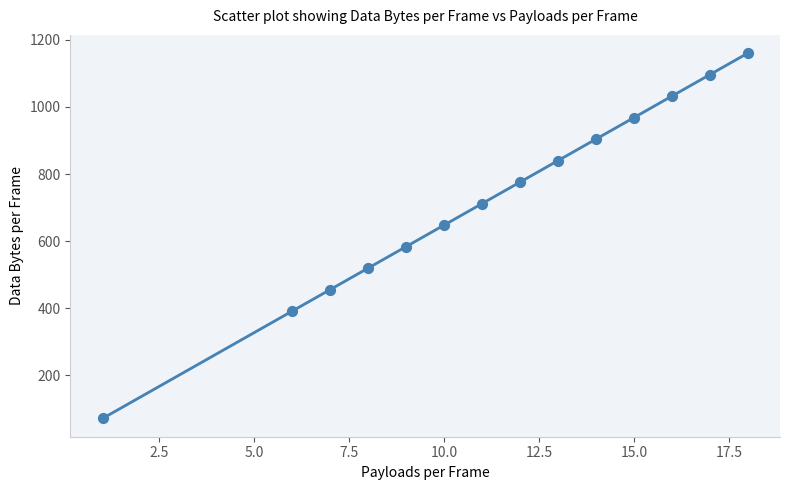

What is the range of Y values (max minus min)?

1088